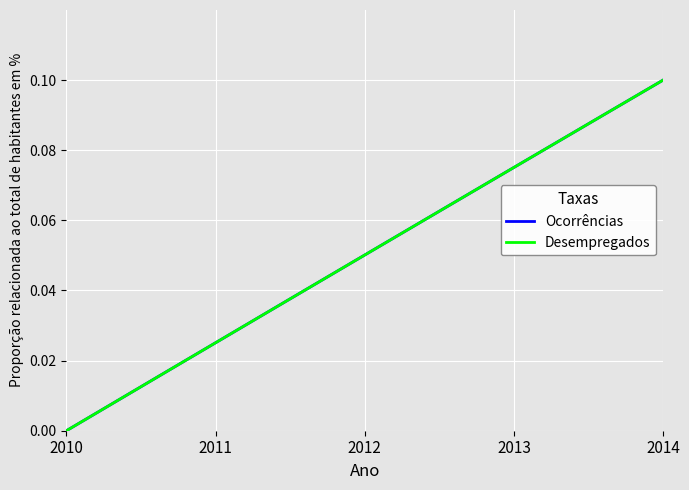

How many values in the Desempregados series exceed 0?

19